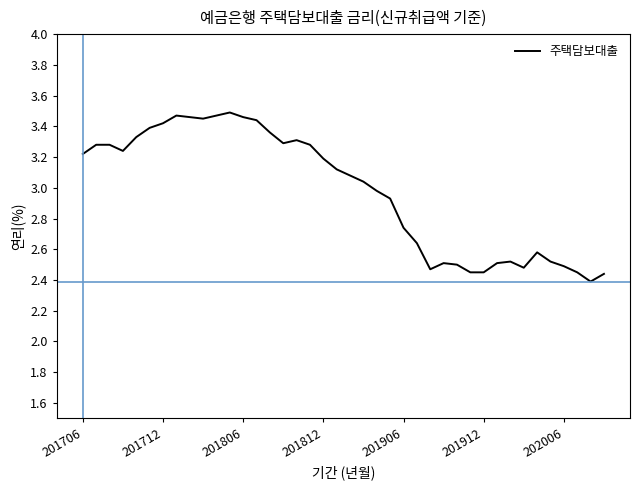

What is the difference between the maximum and minimum values?

1.1